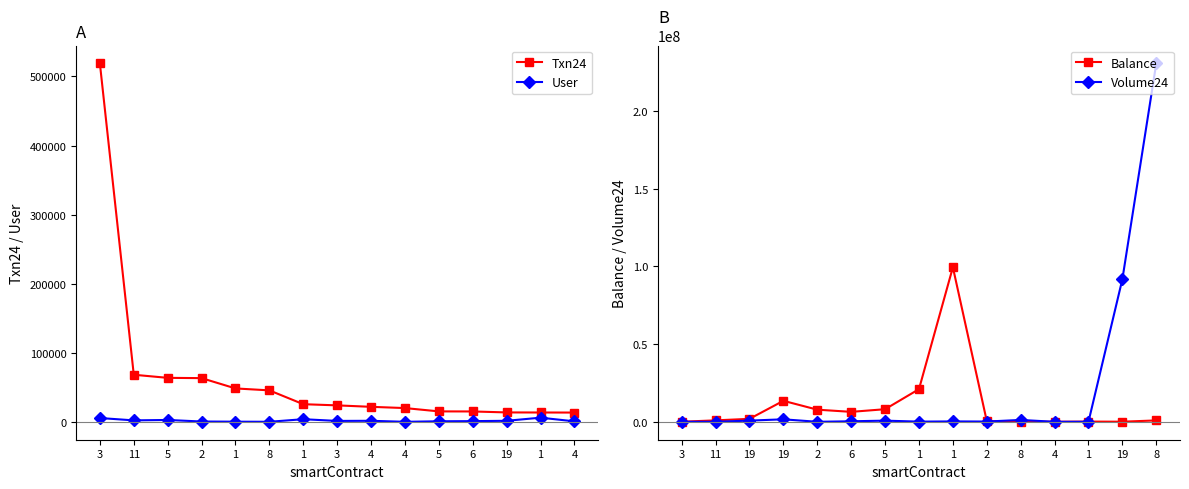

What value does the Balance series have at 5?

8100000.0